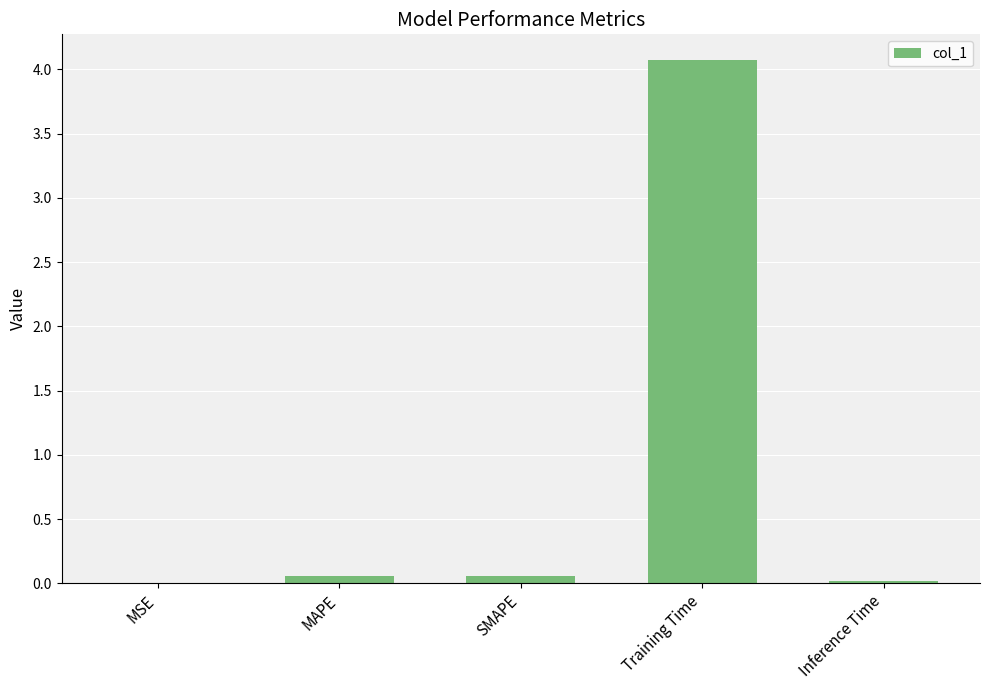

What is the sum of all values?

4.2